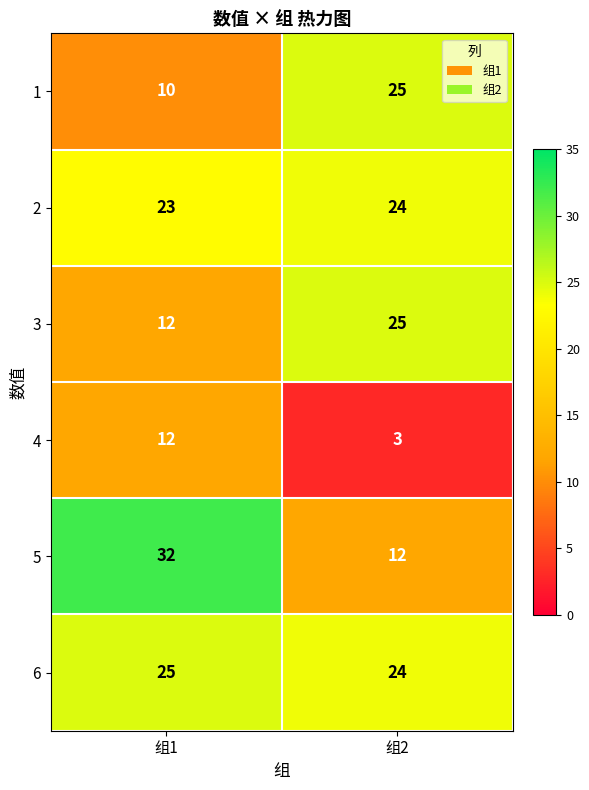

The value of 4 at 组1 is 16. True or false?

False